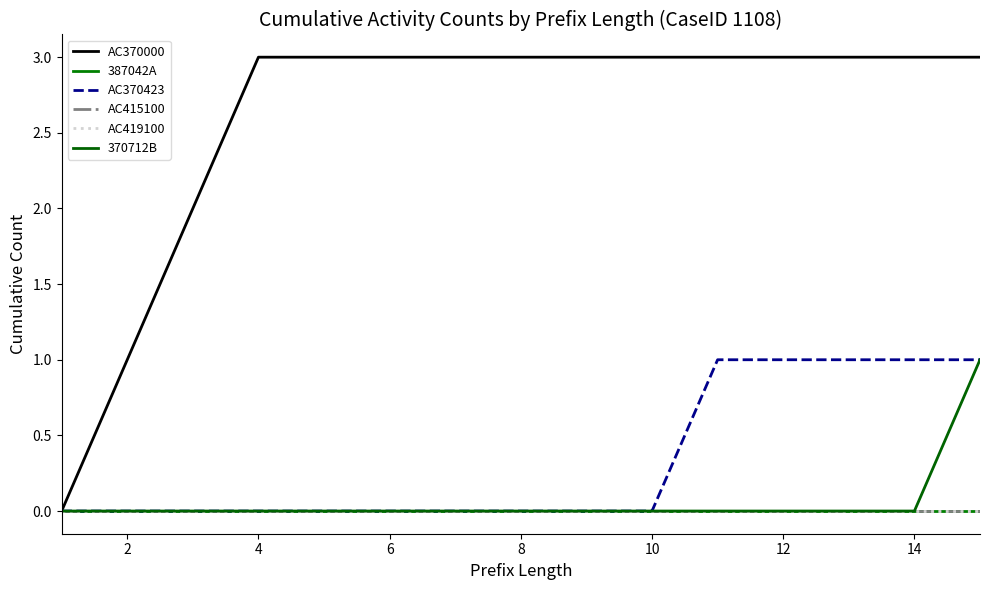

True or false: 370712B and AC415100 intersect in this chart.

False